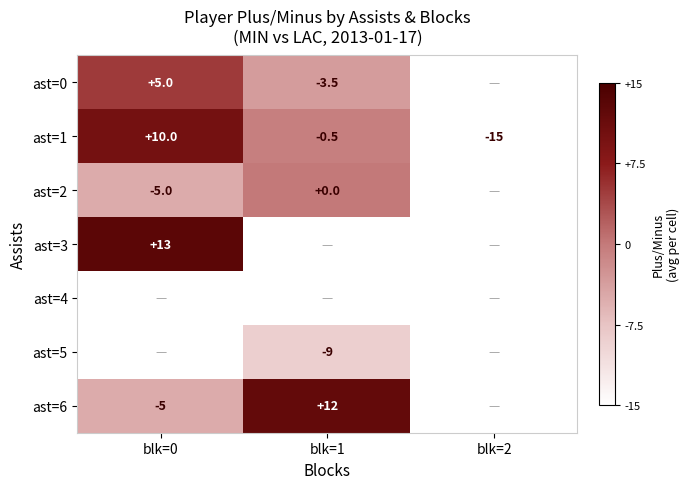

True or false: ast=6 has a value of -3.4 at blk=0.

False